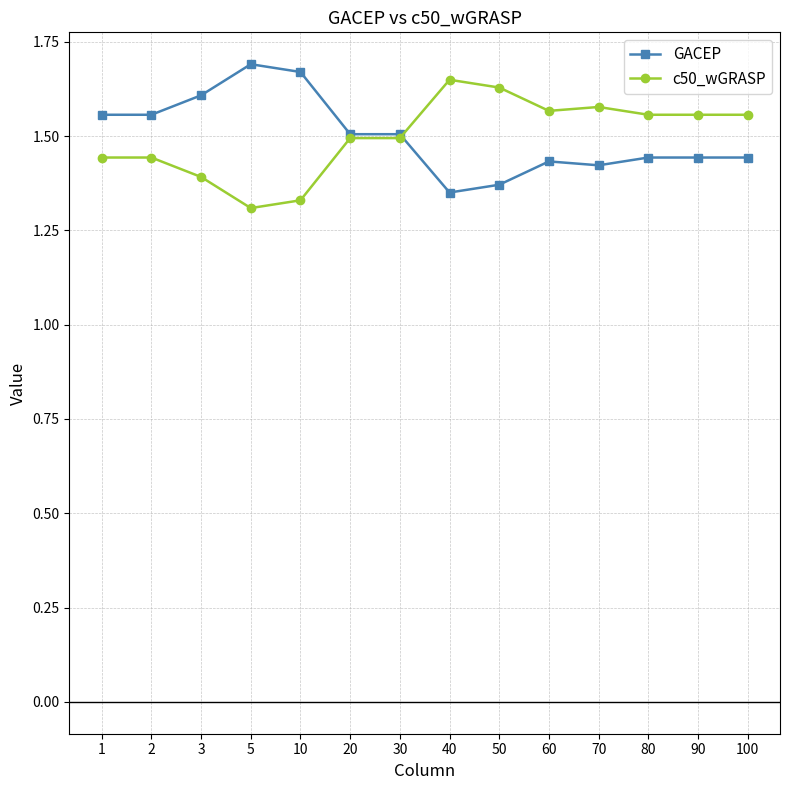

Count the c50_wGRASP values in the range 1 to 2.

14